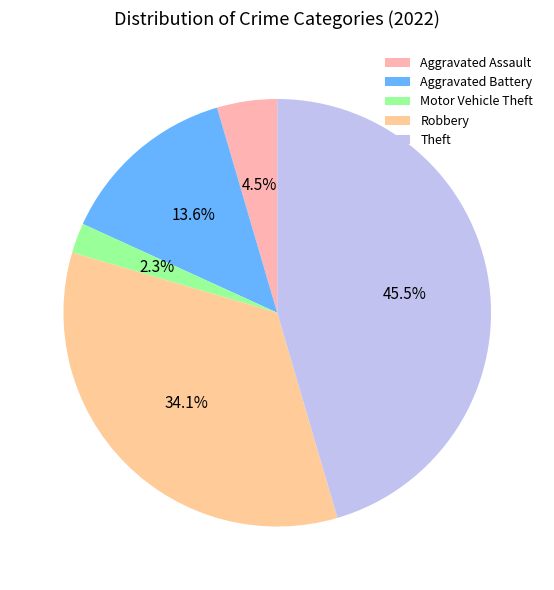

Rank the categories by value from highest to lowest.

Theft, Robbery, Aggravated Battery, Aggravated Assault, Motor Vehicle Theft